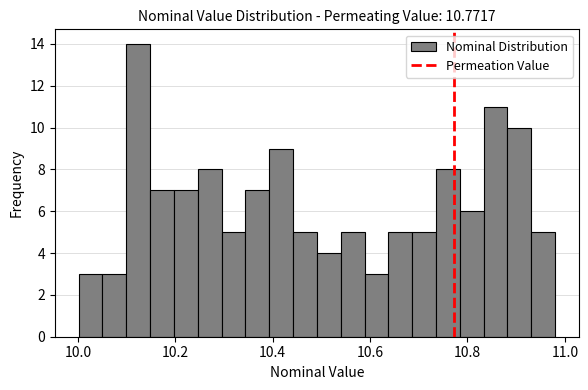

Read against the x-axis, roughly where is the centre of the tallest bar?

10.12